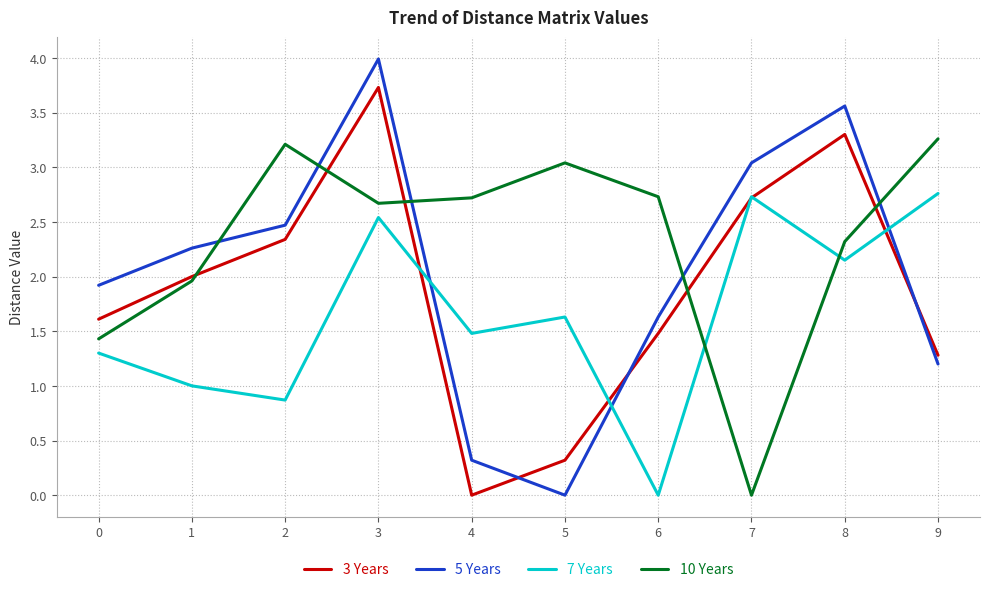

List the series in order of their overall mean, lowest first.

7 Years, 3 Years, 5 Years, 10 Years